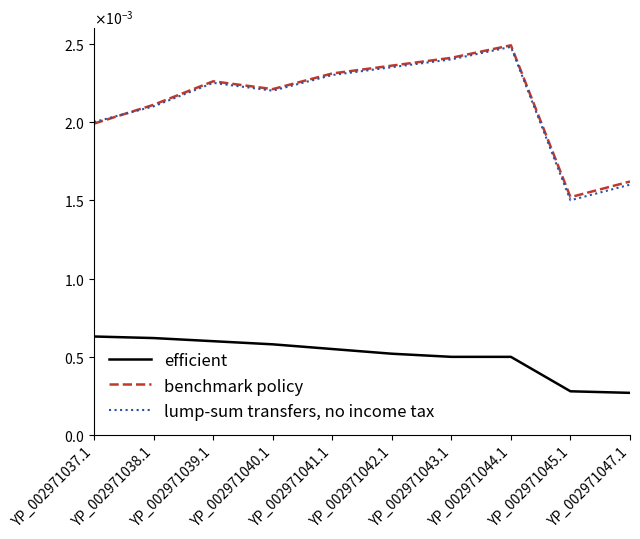

Does the chart display data point markers on the line(s)?

No